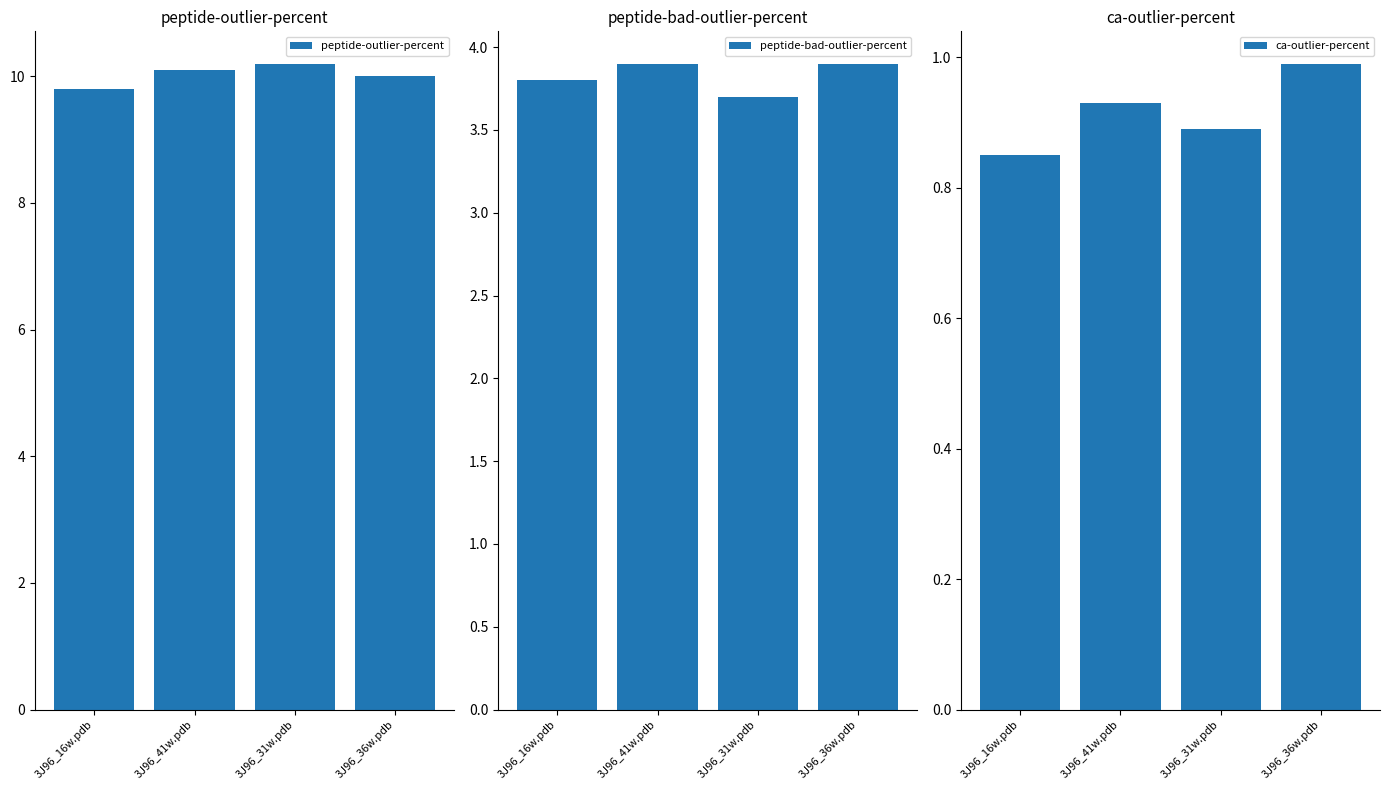

What is the sum of the ca-outlier-percent values at 3J96_41w.pdb and 3J96_16w.pdb?

1.8